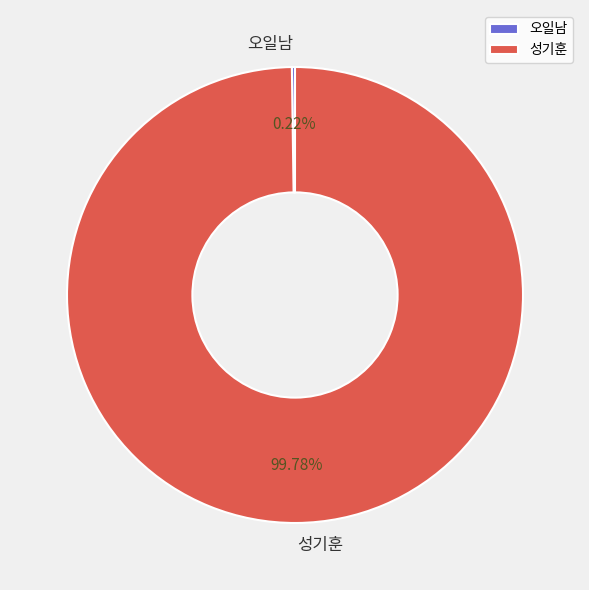

Which category accounts for the majority?

성기훈